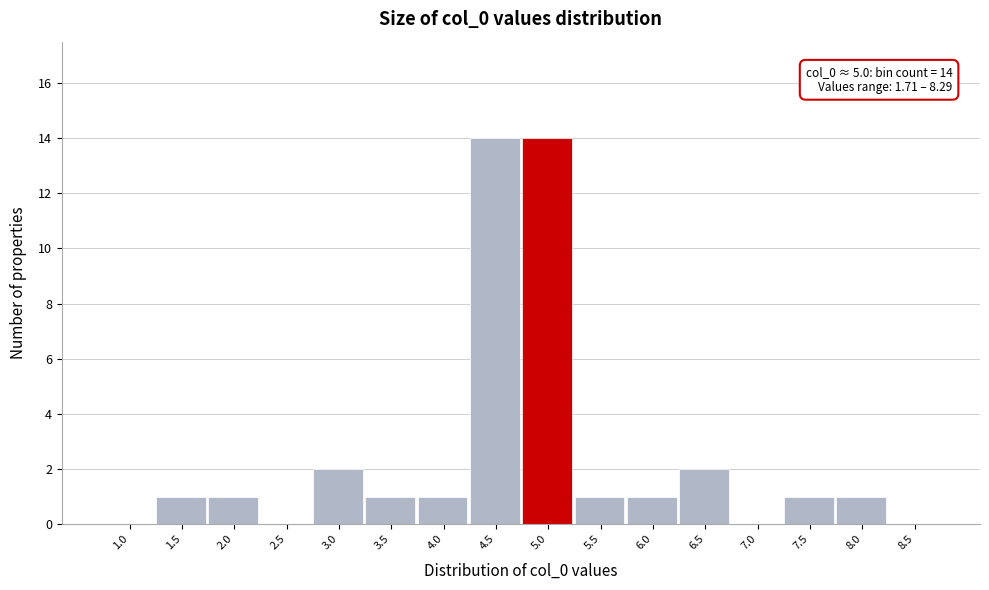

Reading left to right, what are all the values shown in this chart?

1.0=0	1.5=1	2.0=1	2.5=0	3.0=2	3.5=1	4.0=1	4.5=14	5.0=14	5.5=1	6.0=1	6.5=2	7.0=0	7.5=1	8.0=1	8.5=0